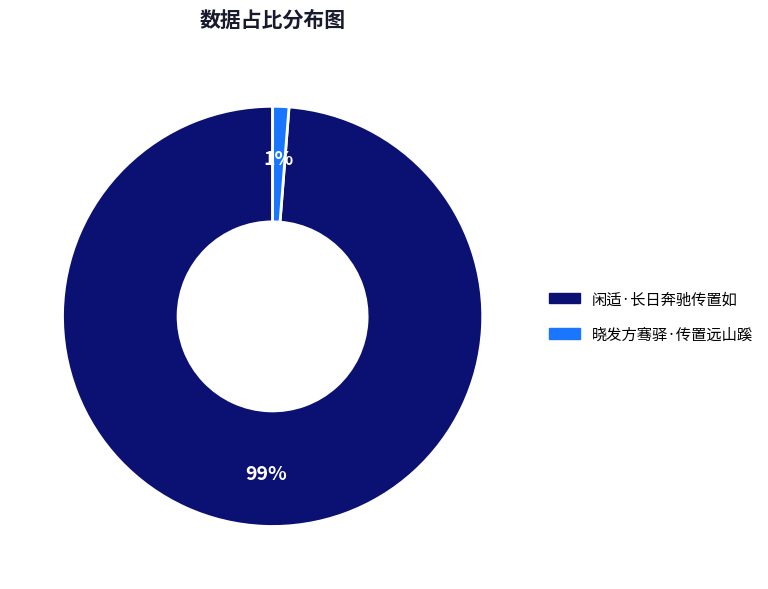

Between 晓发方骞驿·传置远山蹊 and 闲适·长日奔驰传置如, which is larger?

闲适·长日奔驰传置如